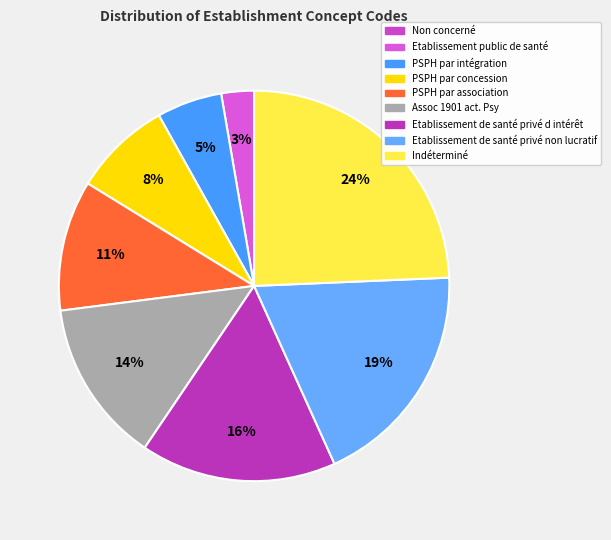

What percentage is the PSPH par intégration slice, to the nearest percent?

5%